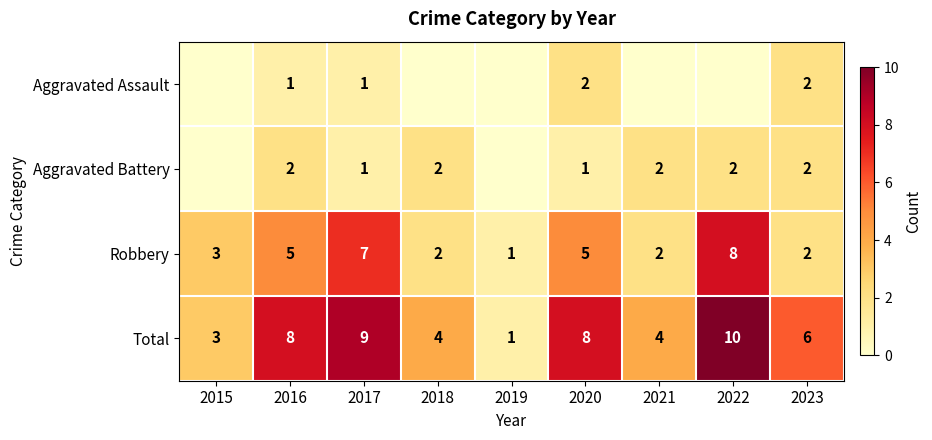

What is the maximum value shown in the chart?

10